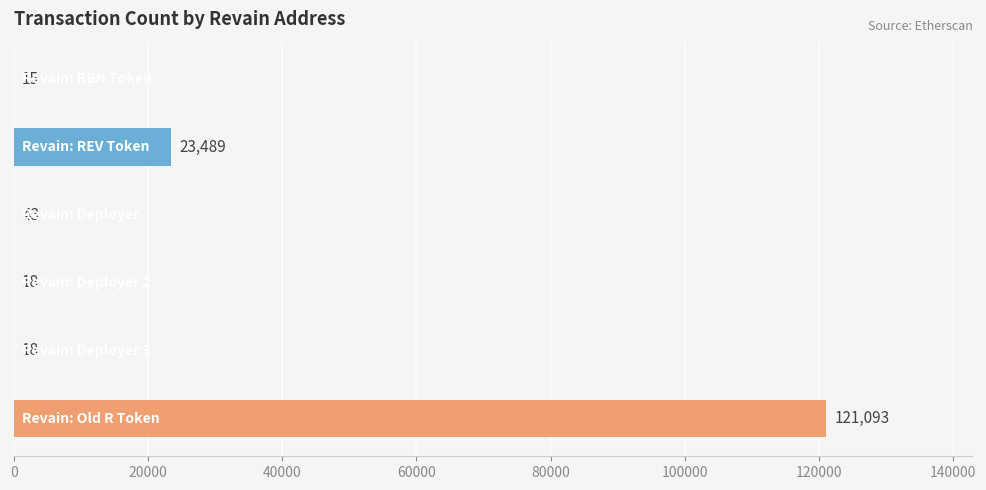

What is the maximum value shown in the chart?

121093